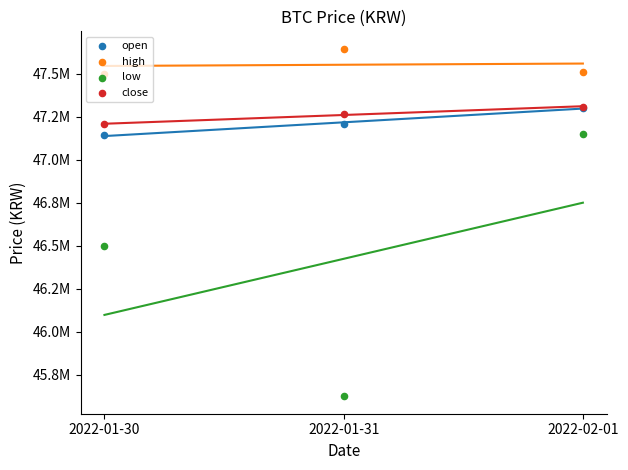

What is the total value across all series at 2022-02-01?

189279000